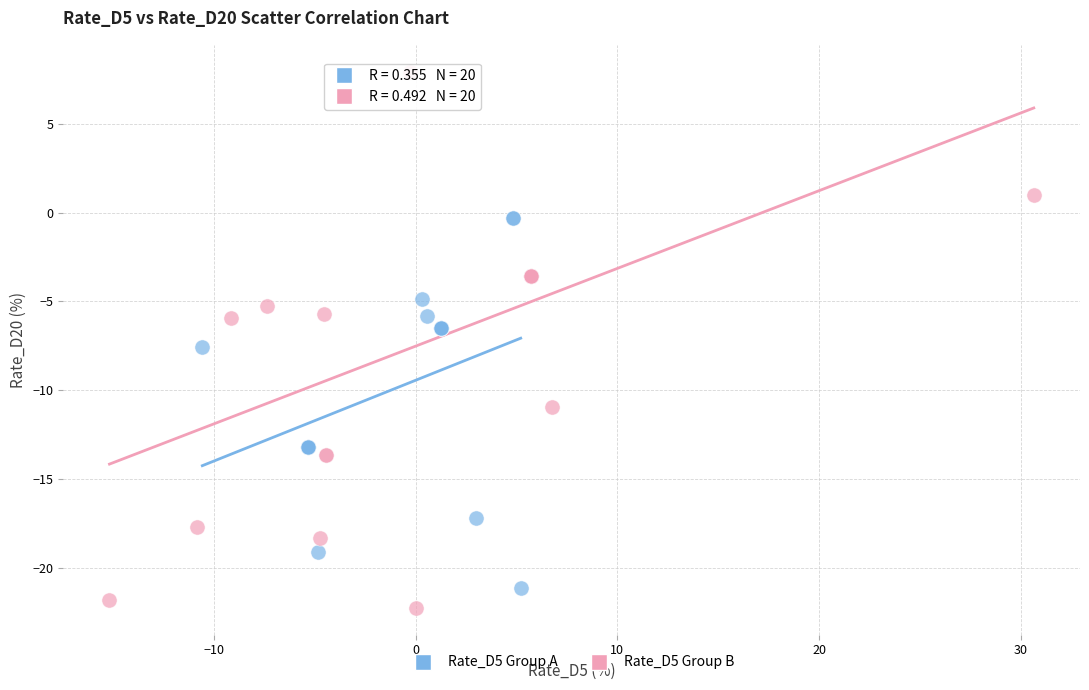

Which series contains the highest Y value?

Rate_D5 Group B